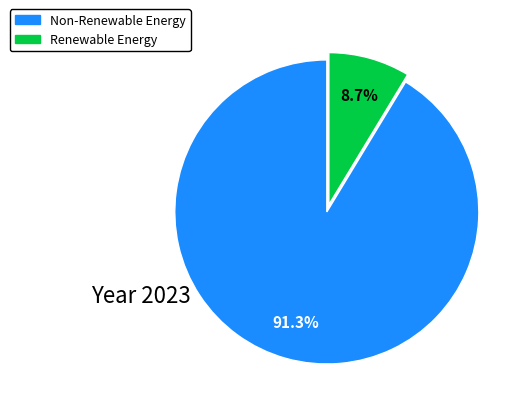

Is there a majority slice in this chart?

Yes